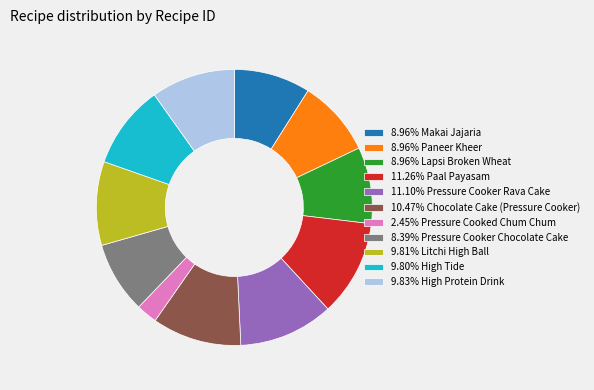

Is 8.96% Lapsi Broken Wheat the majority of the pie?

No